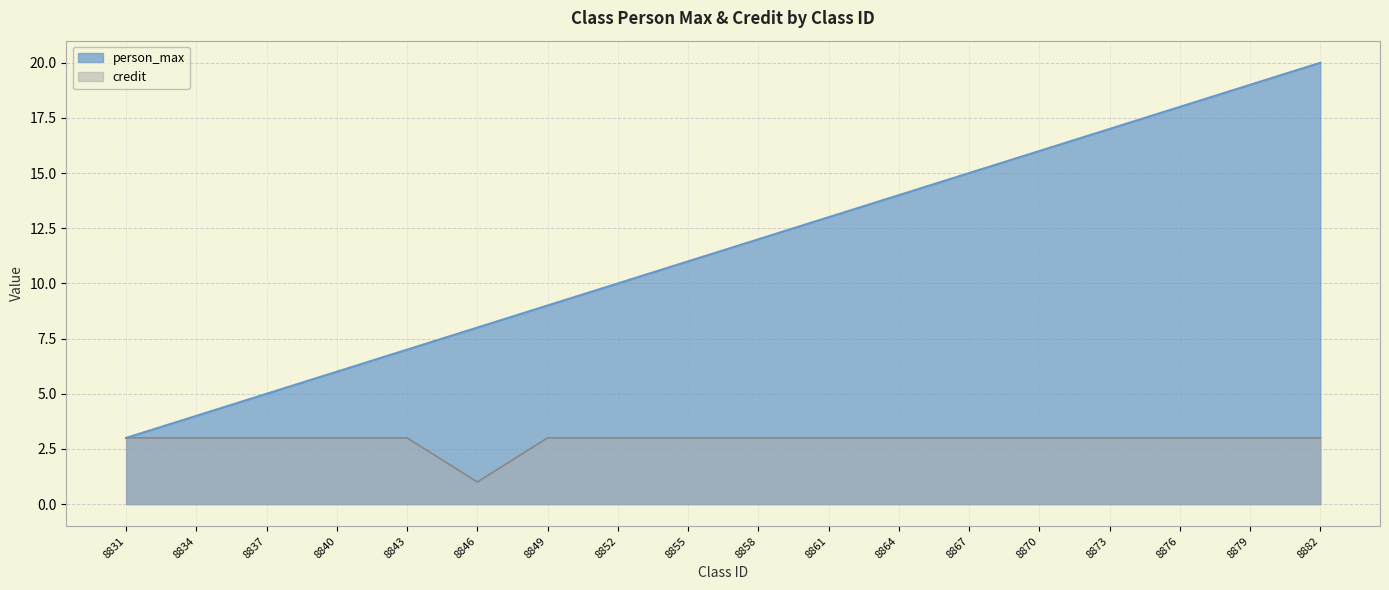

Rank the categories by person_max value from highest to lowest.

8882, 8879, 8876, 8873, 8870, 8867, 8864, 8861, 8858, 8855, 8852, 8849, 8846, 8843, 8840, 8837, 8834, 8831